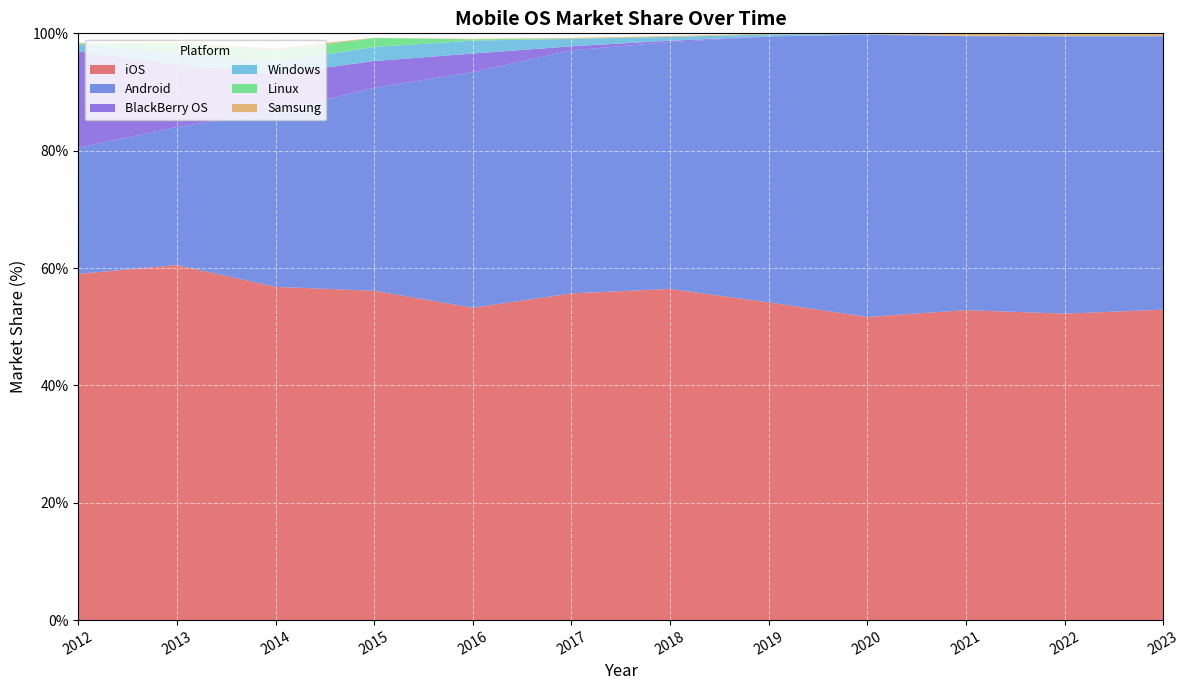

Reading left to right, what are all the values shown in this chart?

iOS: 2012=59.0	2013=60.5	2014=56.8	2015=56.1	2016=53.2	2017=55.7	2018=56.4	2019=54.1	2020=51.7	2021=52.8	2022=52.2	2023=52.9
Android: 2012=21.5	2013=23.5	2014=29.8	2015=34.6	2016=40.2	2017=41.4	2018=42.1	2019=45.3	2020=48.1	2021=46.7	2022=47.2	2023=46.6
BlackBerry OS: 2012=16.4	2013=10.7	2014=6.4	2015=4.5	2016=3.1	2017=0.7	2018=0.2	2019=0.0	2020=0.0	2021=0.0	2022=0.0	2023=0.0
Windows: 2012=1.2	2013=1.9	2014=2.1	2015=2.4	2016=2.2	2017=1.3	2018=0.7	2019=0.3	2020=0.1	2021=0.0	2022=0.0	2023=0.0
Linux: 2012=0.1	2013=1.6	2014=1.9	2015=1.5	2016=0.2	2017=0.1	2018=0.0	2019=0.0	2020=0.0	2021=0.0	2022=0.0	2023=0.0
Samsung: 2012=0.1	2013=0.2	2014=0.4	2015=0.0	2016=0.1	2017=0.1	2018=0.1	2019=0.1	2020=0.1	2021=0.4	2022=0.4	2023=0.4